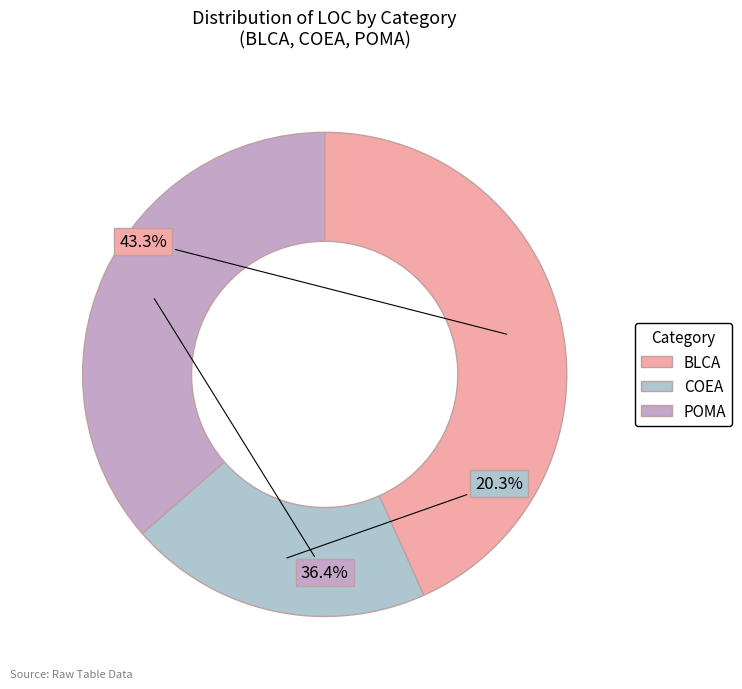

What percentage is the BLCA slice, to the nearest percent?

43%